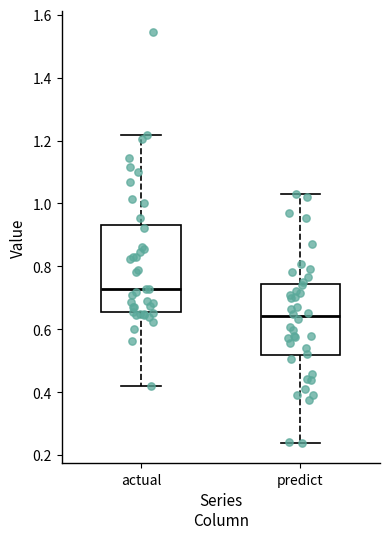

Comparing the boxes themselves (not the whiskers), which one is the tallest?

actual